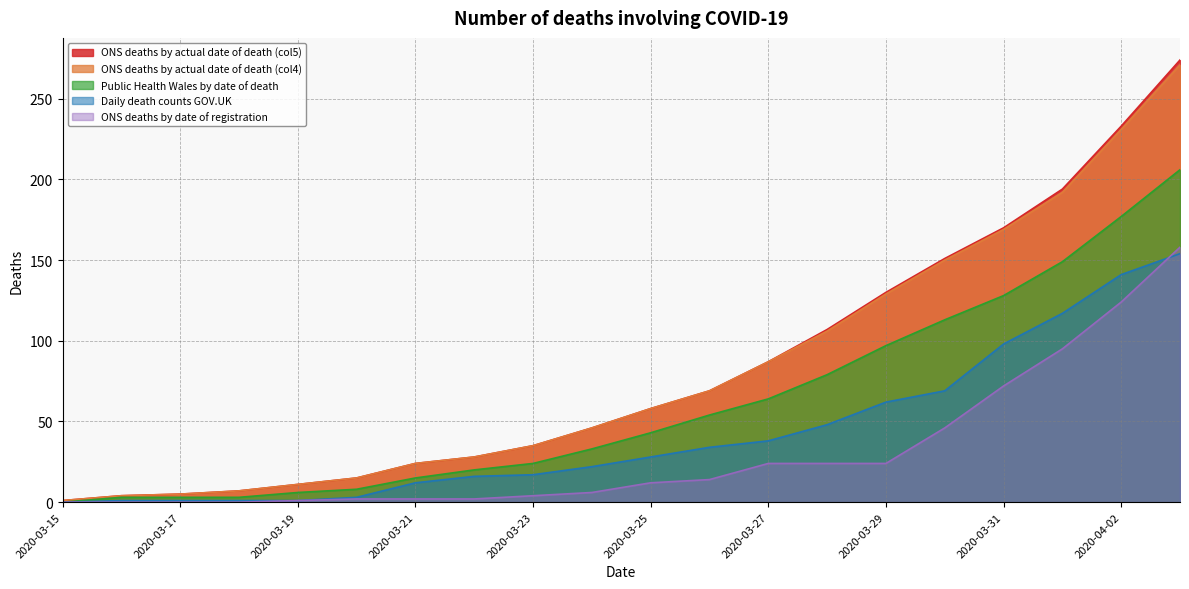

What is the difference between the ONS deaths by date of registration values at 2020-03-30 and 2020-03-24?

40